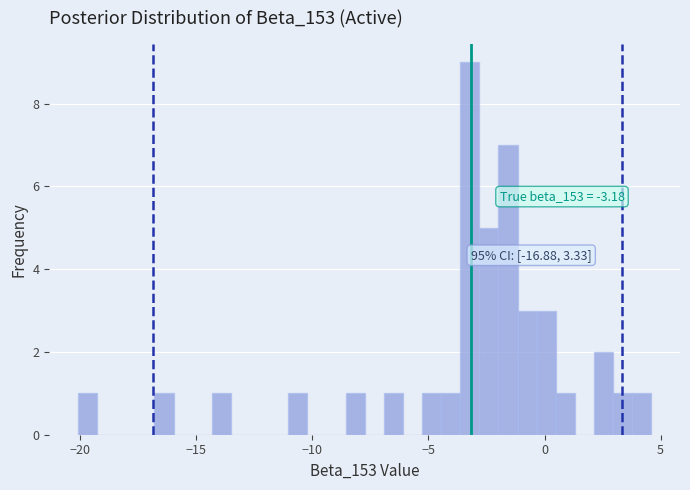

Read against the x-axis, roughly where is the centre of the tallest bar?

-3.0